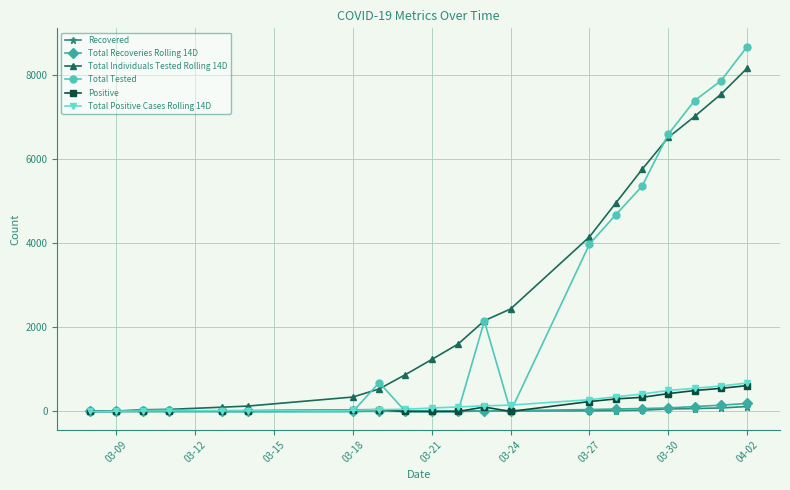

At how many categories does at least one series exceed 5500?

5